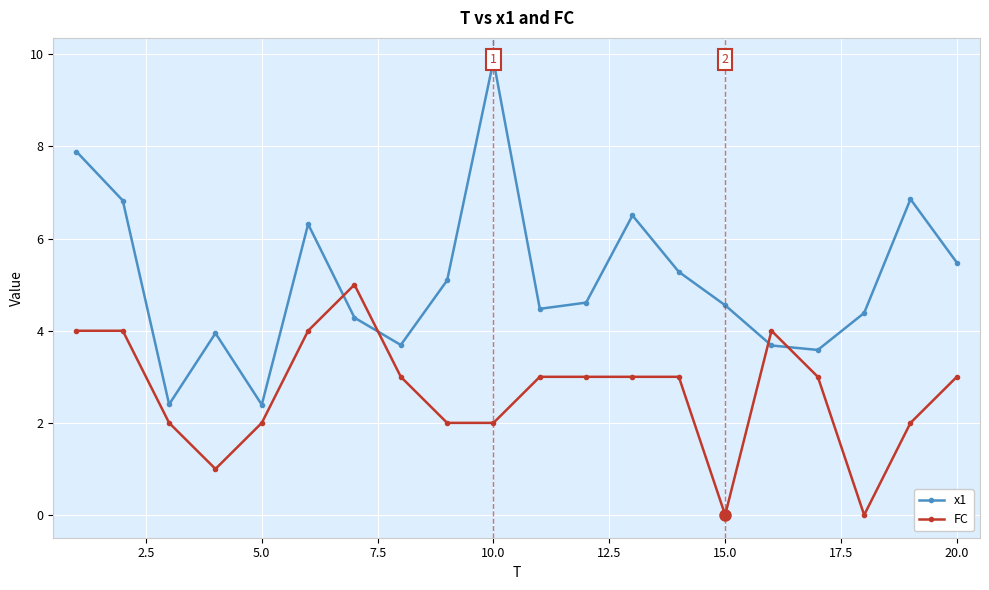

Is it true that FC equals -3 at 15.0?

False